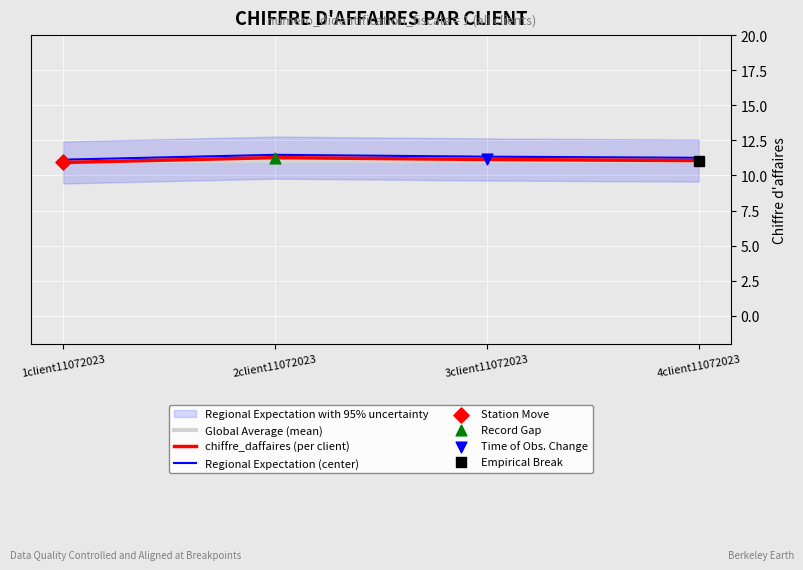

Is the value of Global Average (mean) at 2client11072023 greater than the value of chiffre_daffaires (per client) at 2client11072023?

No